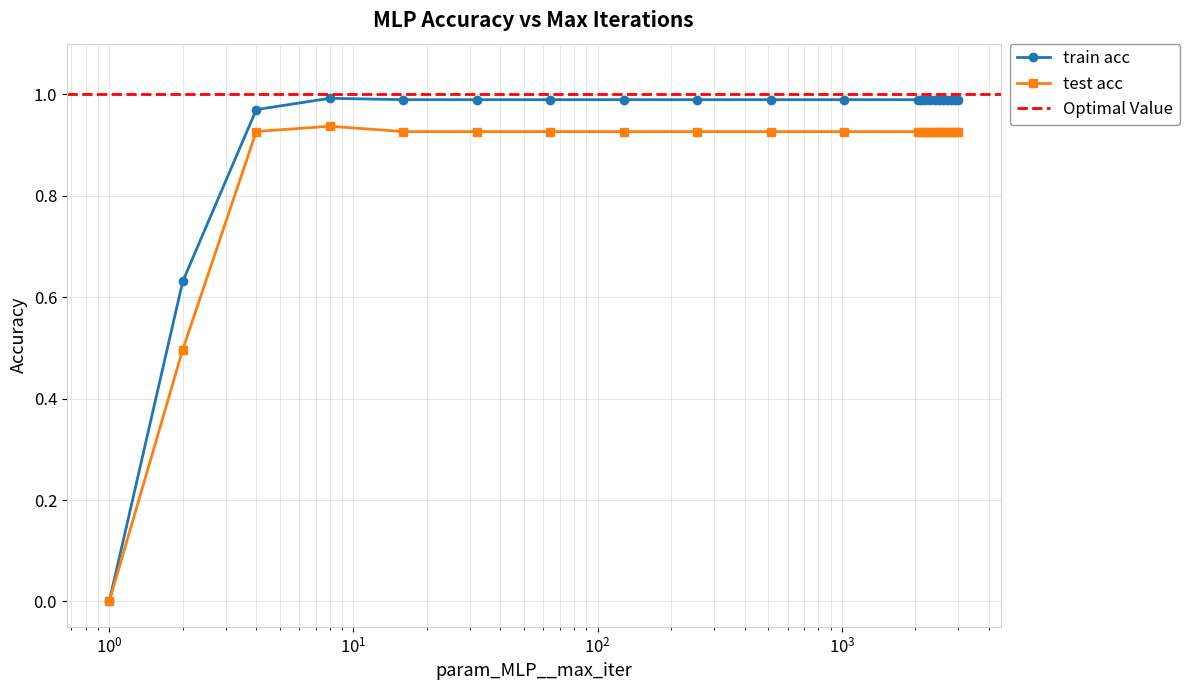

At which category does train acc reach its first local peak?

8